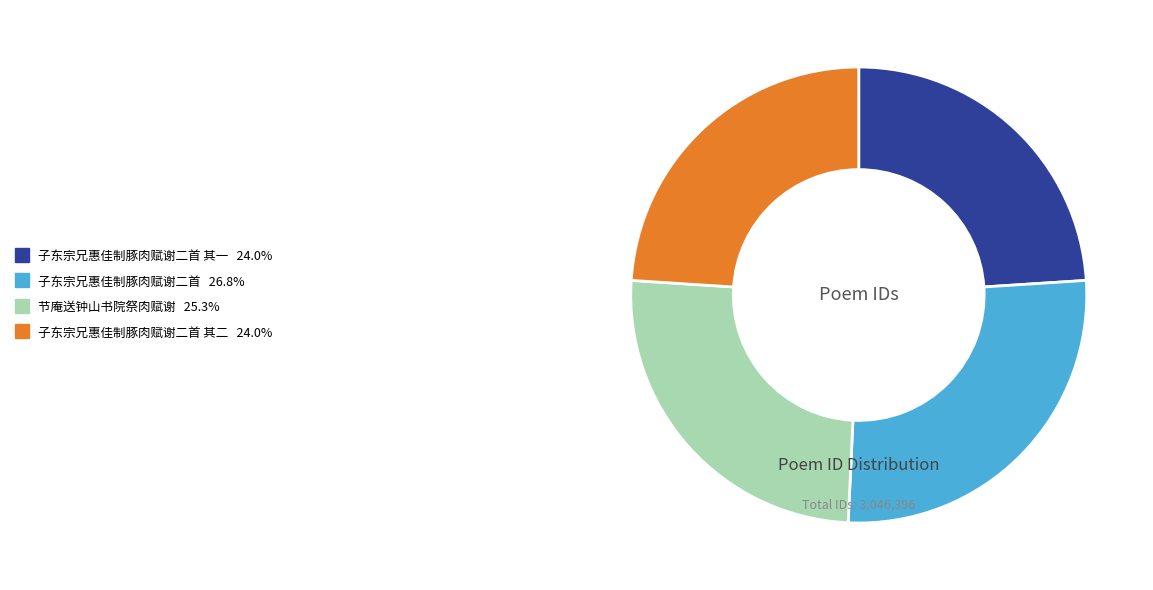

Is there any slice that represents more than half of the pie?

No